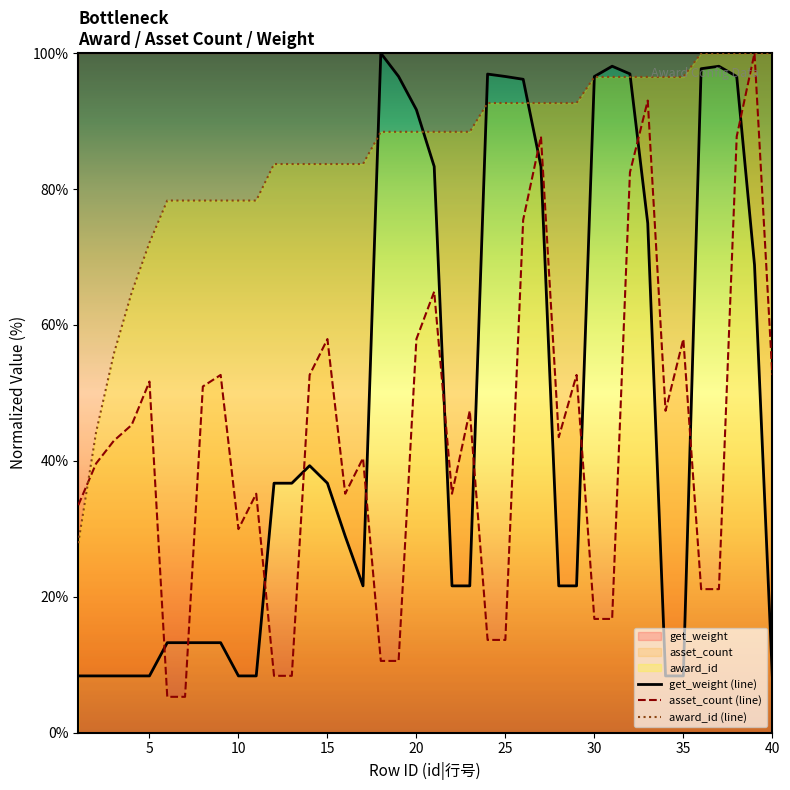

Which series has the largest total across all categories?

award_id (line)